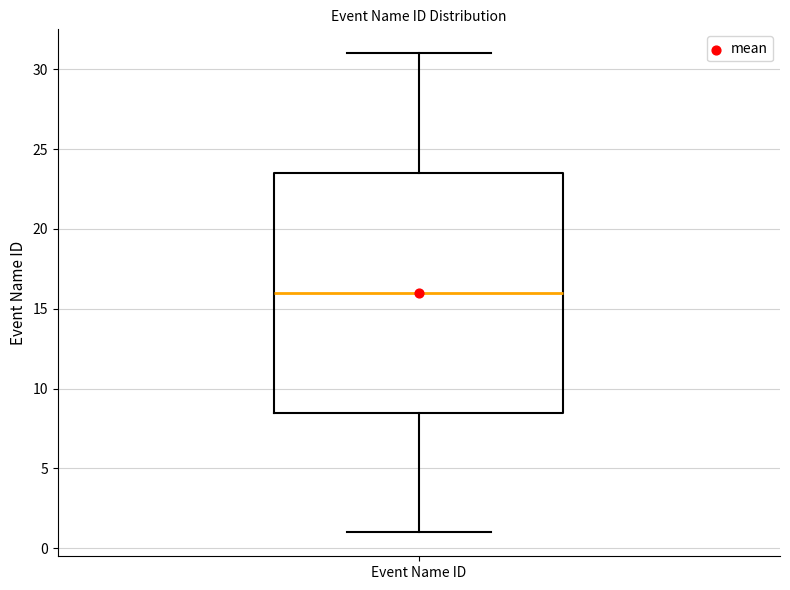

Read this box plot against the y-axis: the position of the median line, the range covered by the box, and the ends of both whiskers. The values are not printed on the chart, so give them approximately, as read against the axis.

median 16.0, box 8.5 to 23.5, whiskers 1.0 to 31.0